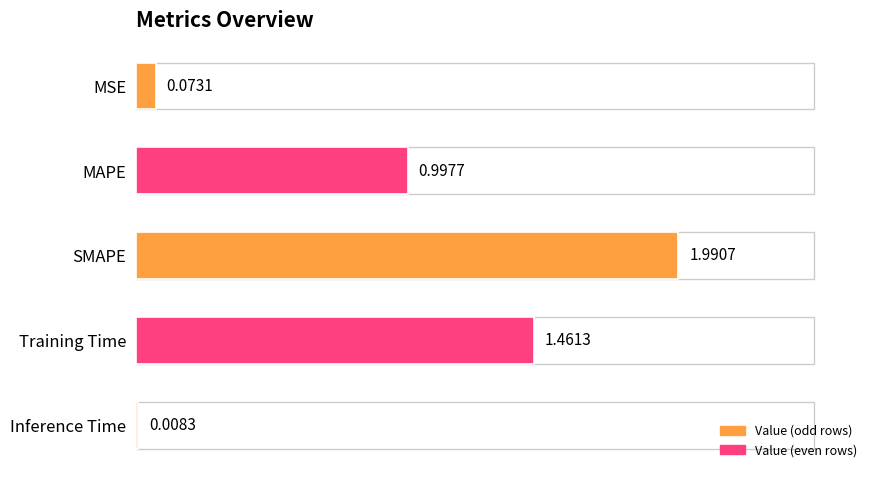

What is the difference between the maximum and second lowest values?

1.9